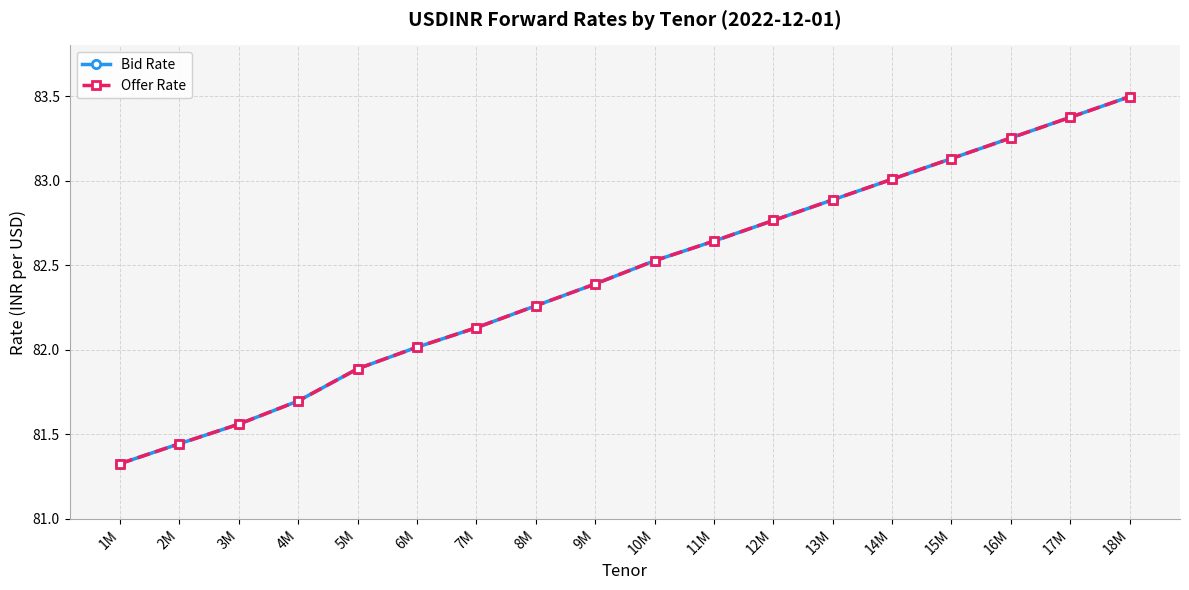

What is the label of the 12th point from the left?

12M